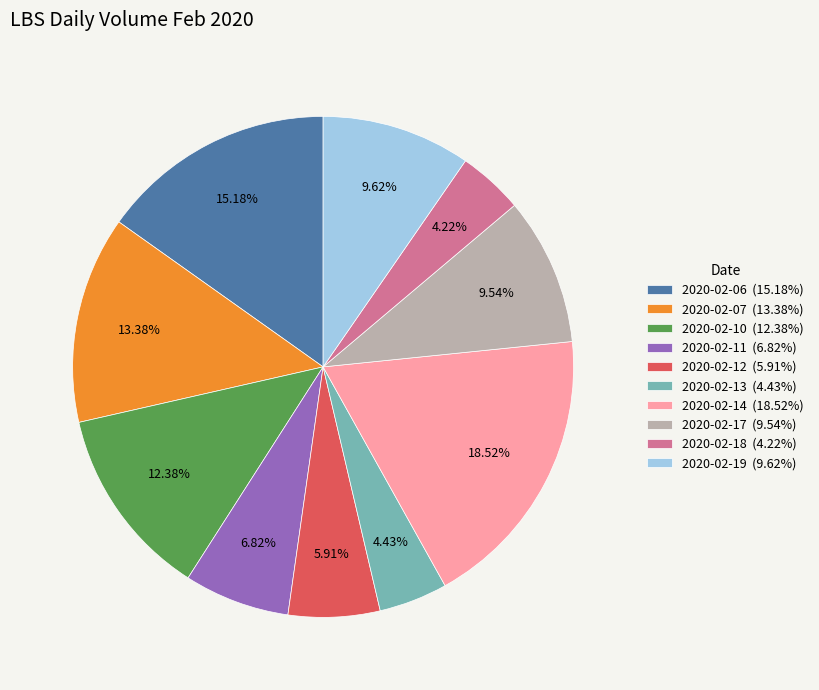

Is the sum of 2020-02-18 and 2020-02-19 greater than half?

No